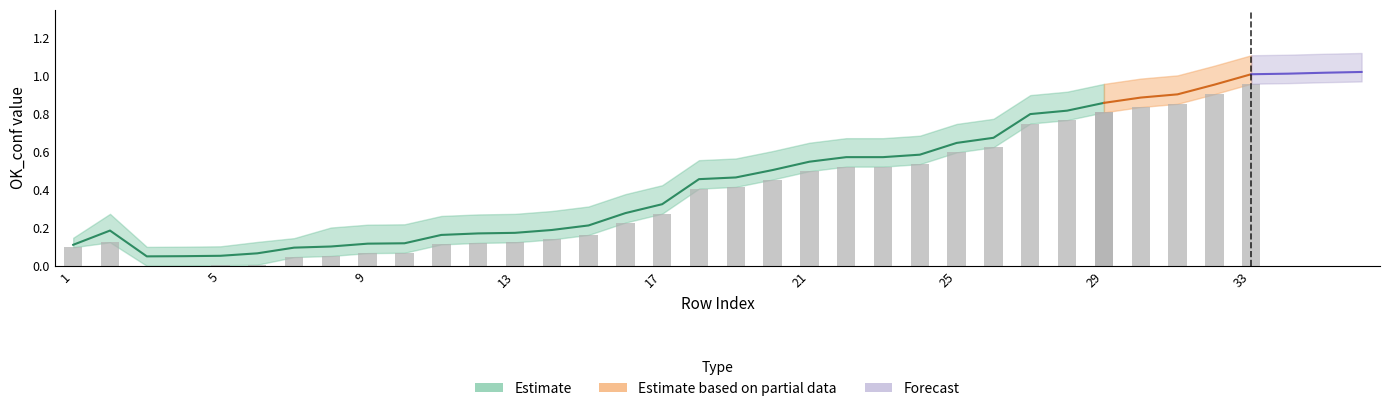

Which has a higher value, 20 or 28?

28